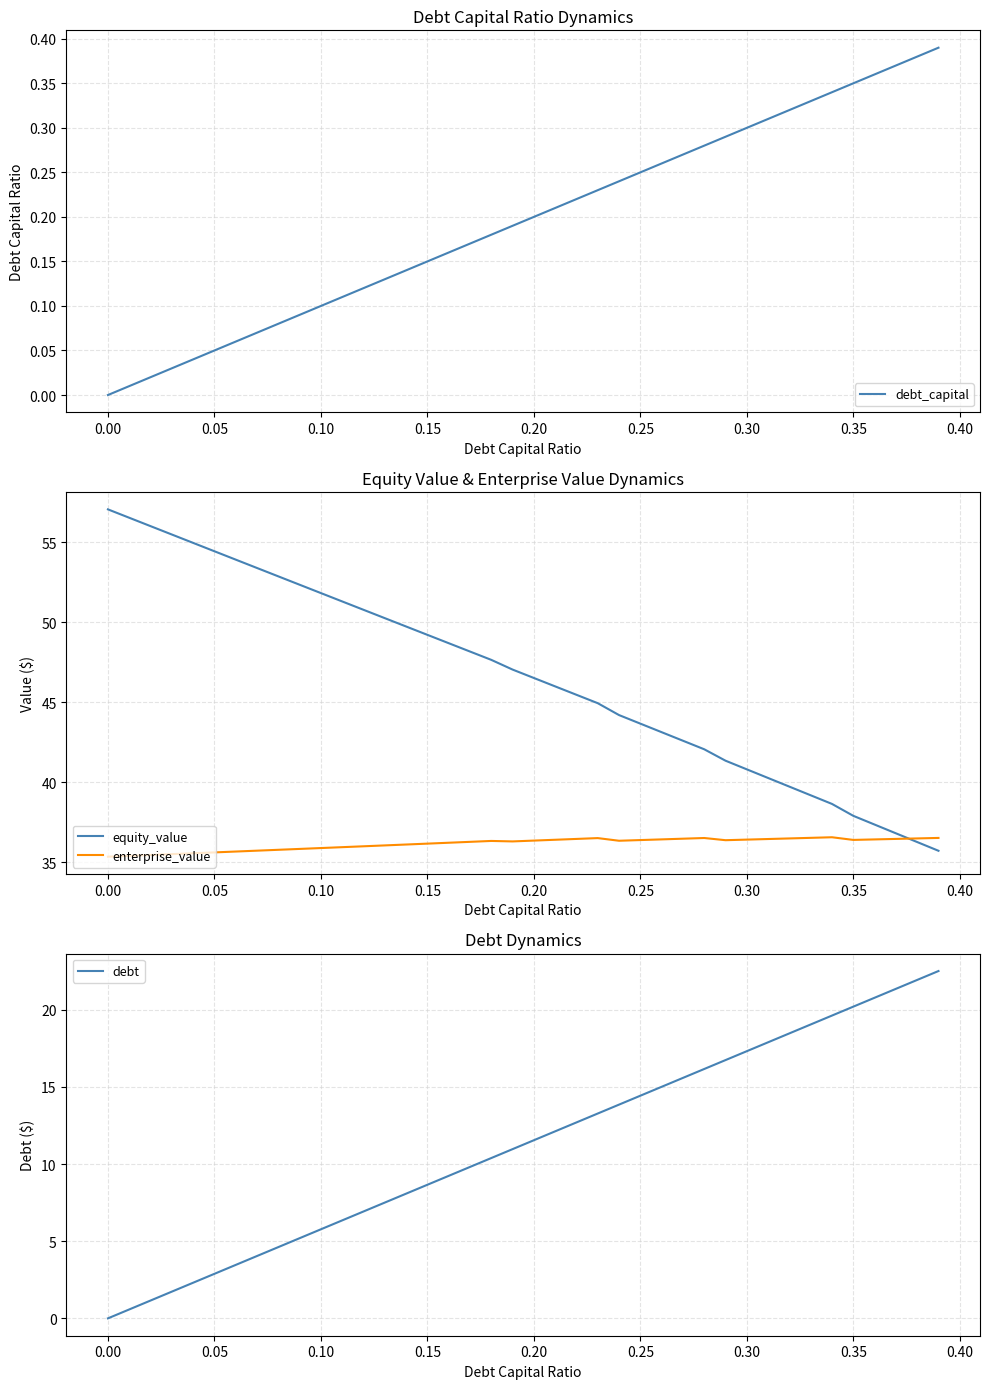

True or false: debt_capital has a value of 0.0 at 0.10.

False